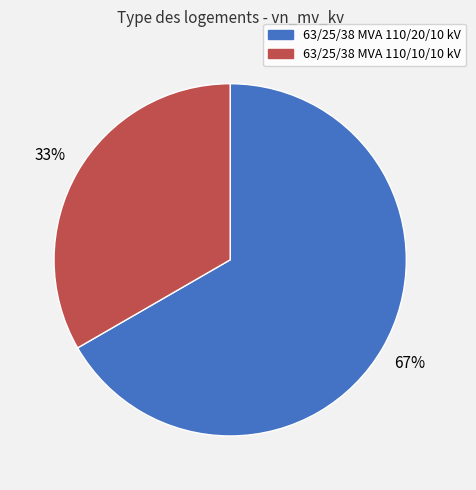

The 63/25/38 MVA 110/20/10 kV slice represents 55% of the pie. True or false?

False